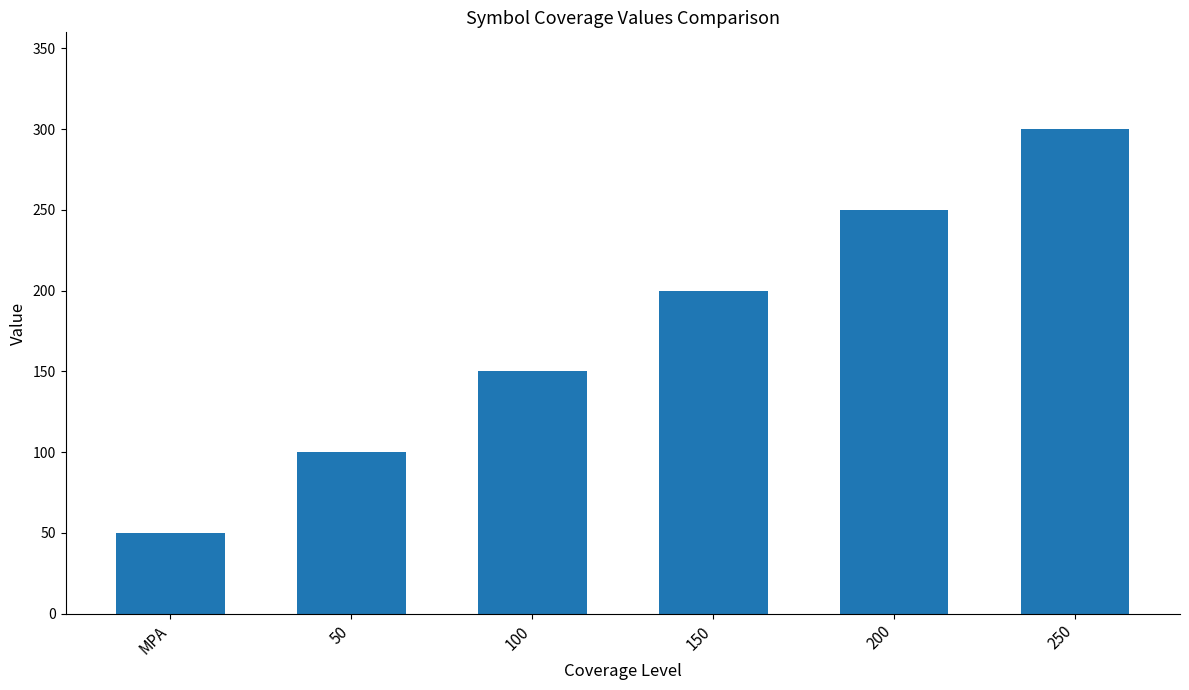

What is the ratio of the value at 150 to the value at 250?

0.7